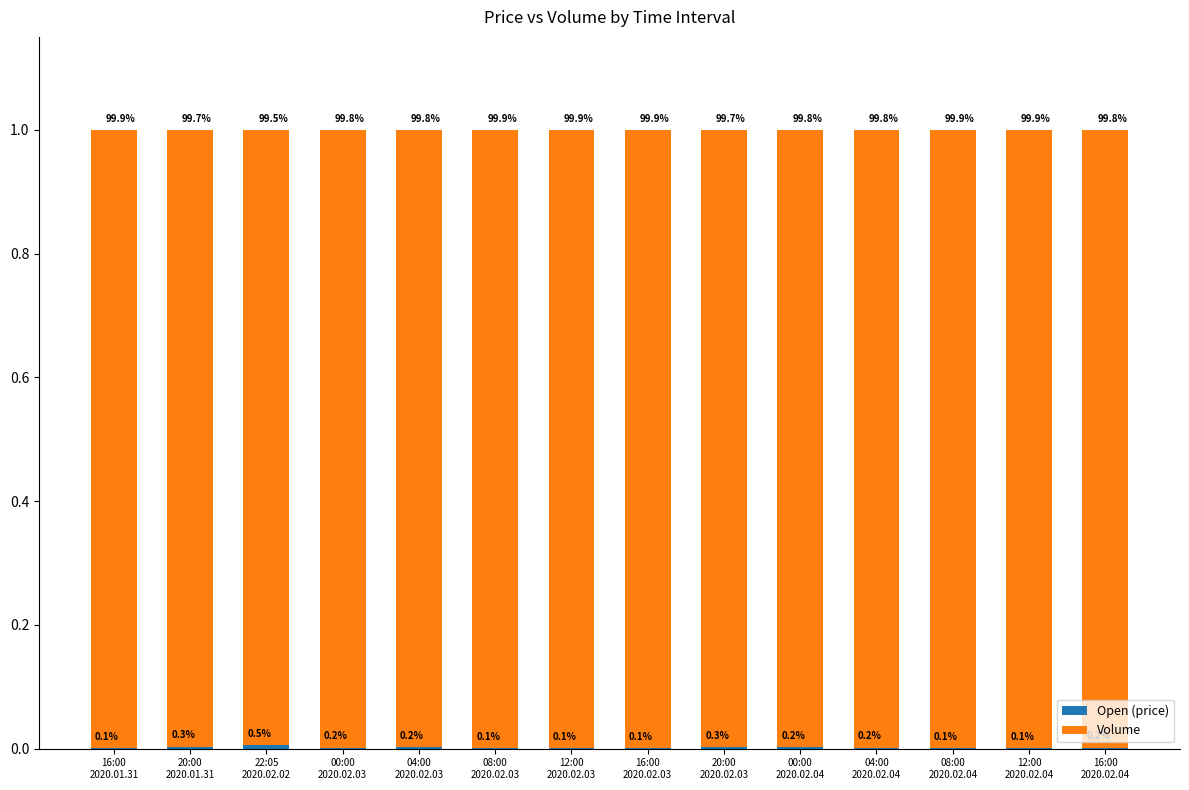

Are the bars grouped side by side (vs. stacked)?

No